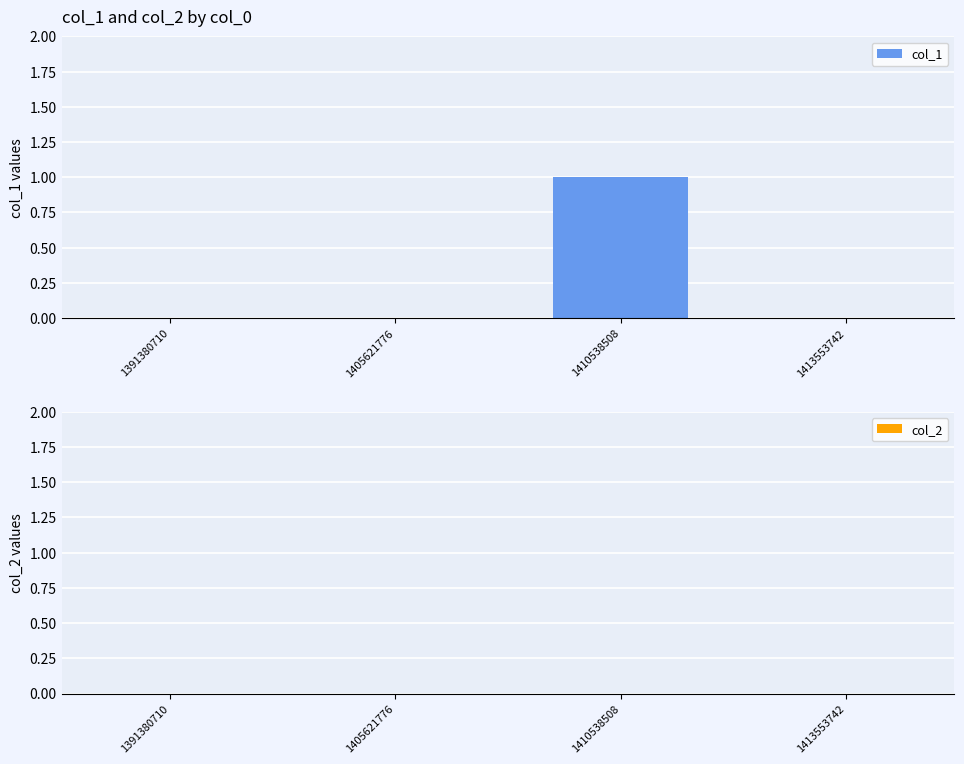

The value at 1391380710 is 0. True or false?

True